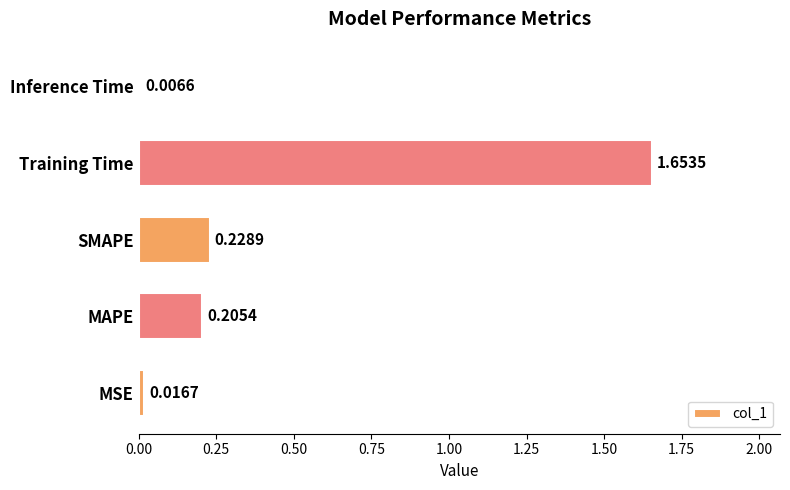

At which label is the value closest to 0?

Inference Time